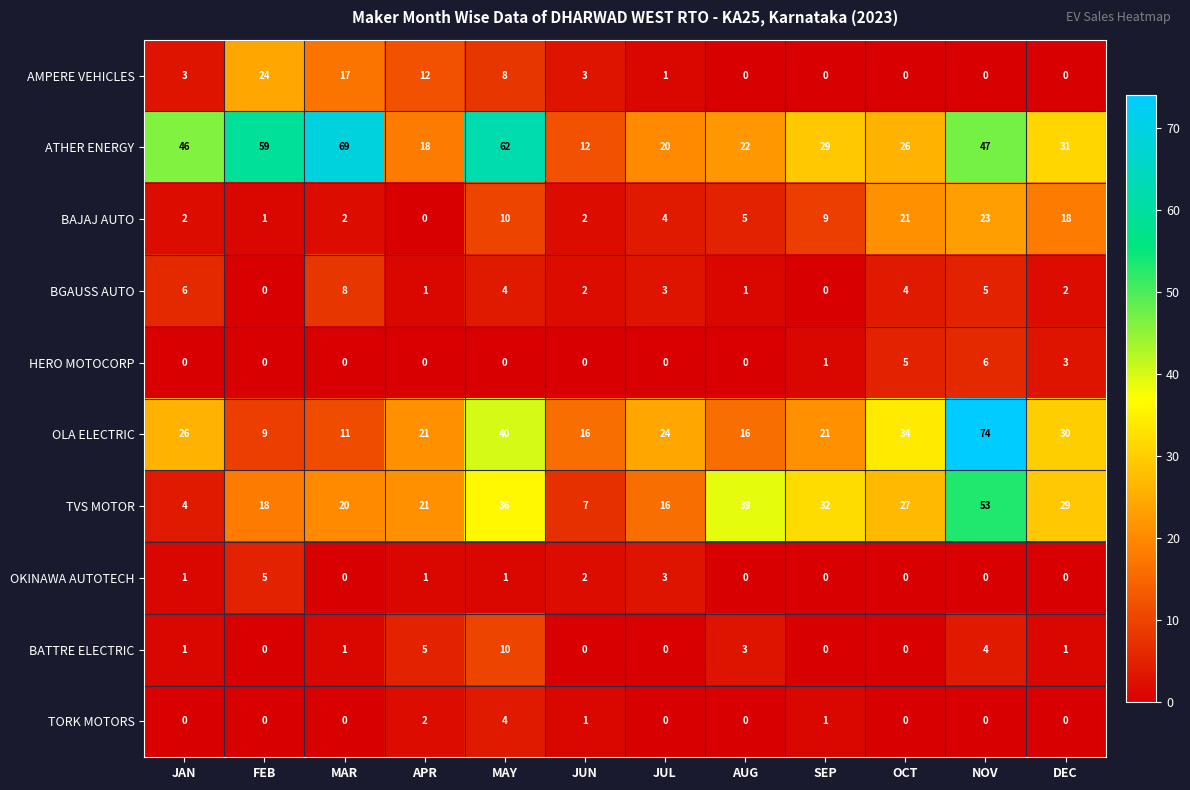

At which category is the sum across all series the highest?

NOV